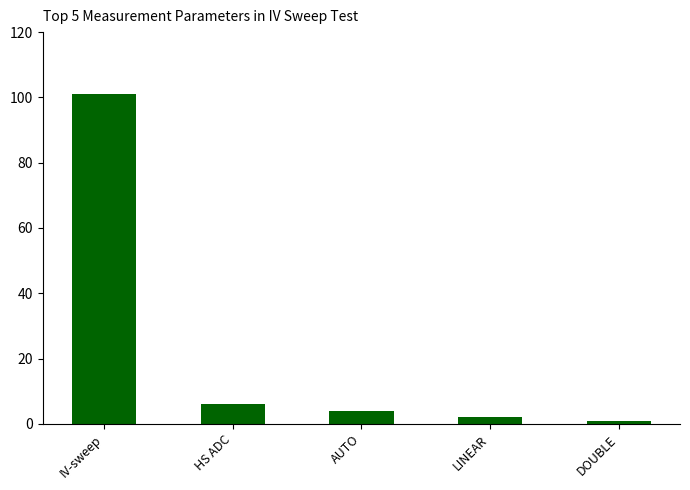

Is it true that the value at IV-sweep is 21?

False